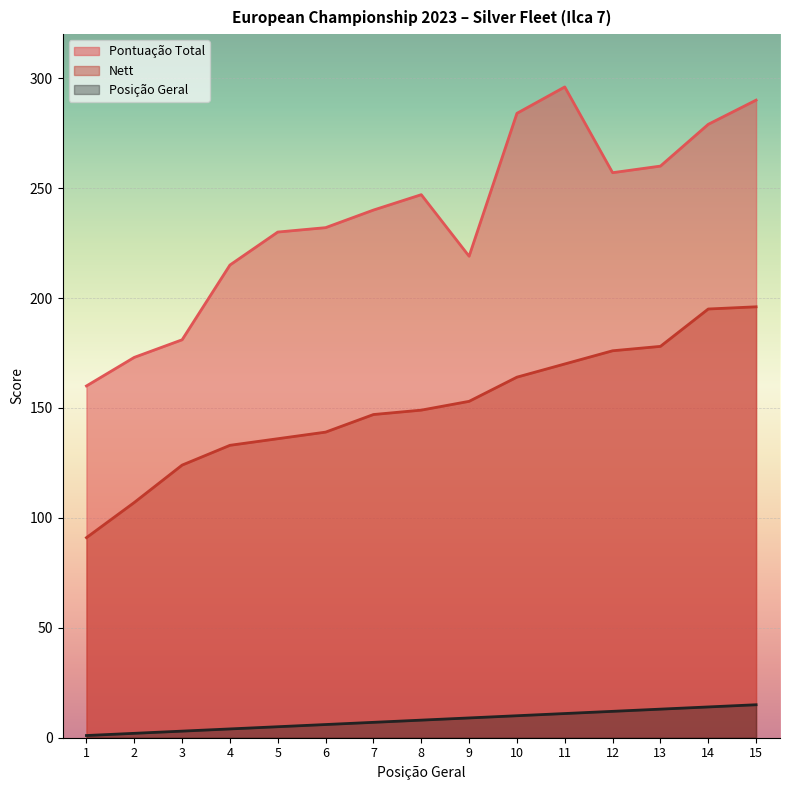

Where is Posição Geral nearest to the value 8?

8